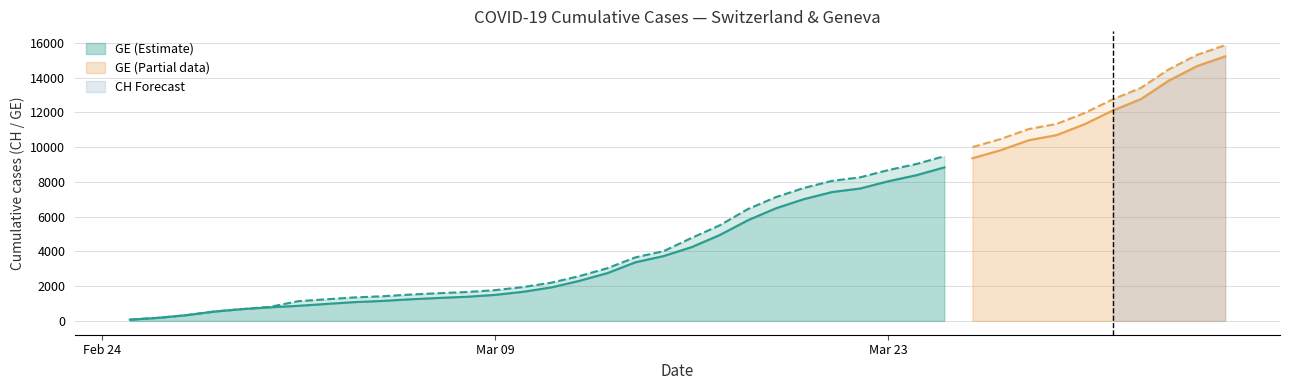

What is the difference between the CH values at 11 and 8?

242